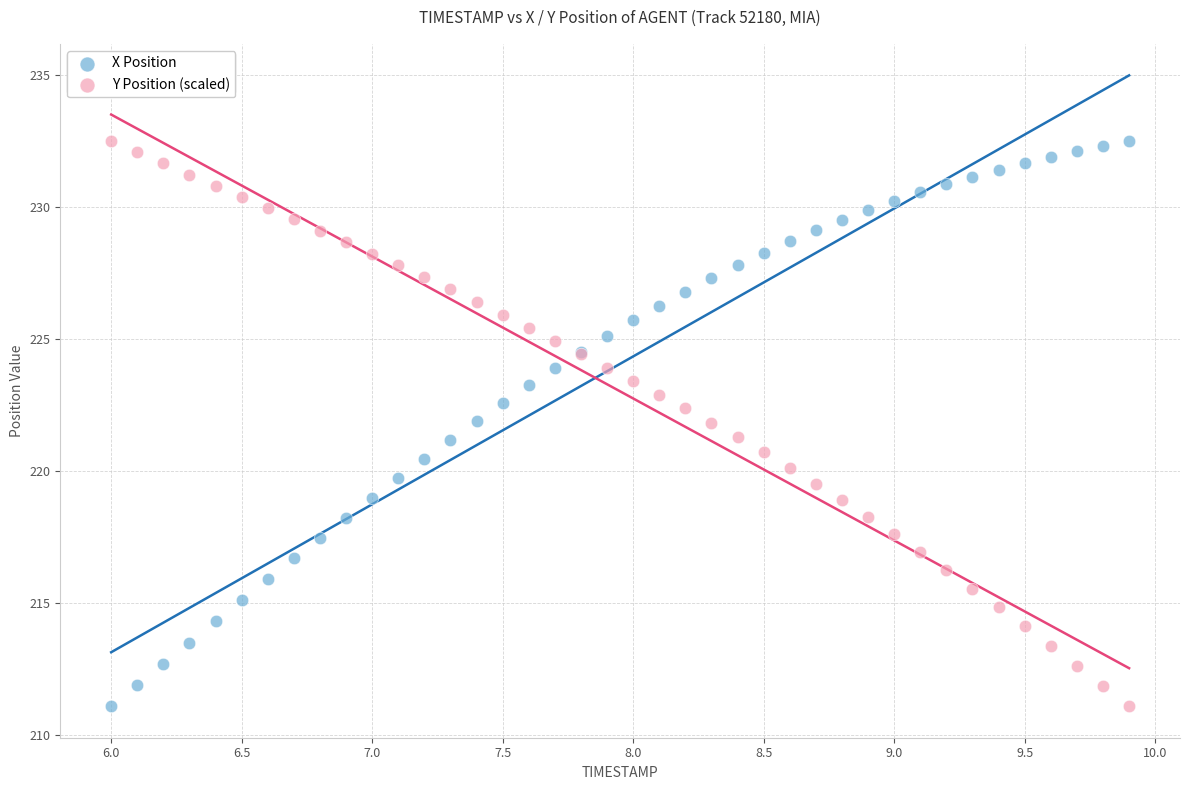

What is the X range (max minus min) for the scatter plot?

3.9